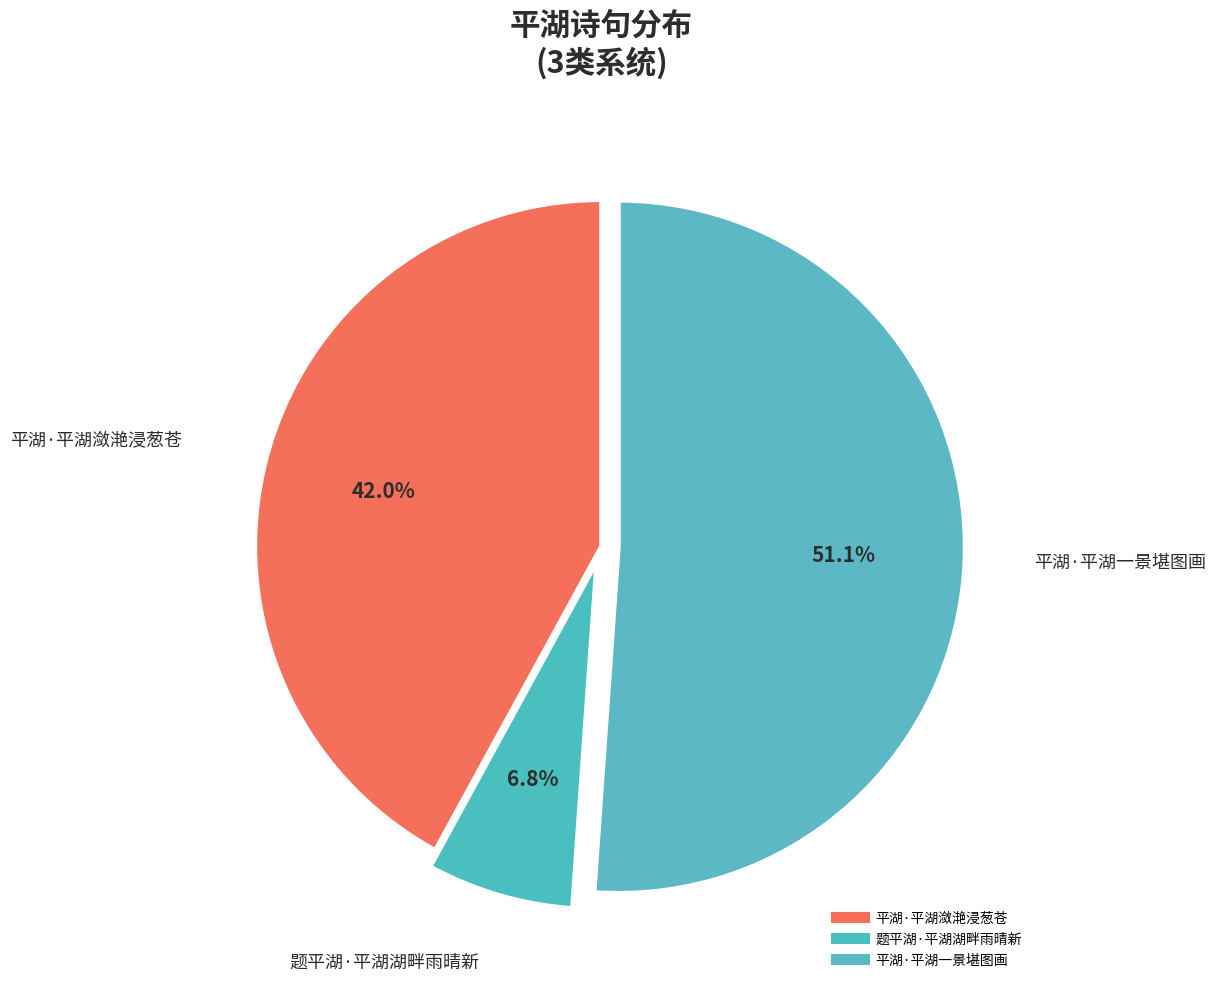

Rank the categories by value from lowest to highest.

题平湖·平湖湖畔雨晴新, 平湖·平湖潋滟浸葱苍, 平湖·平湖一景堪图画